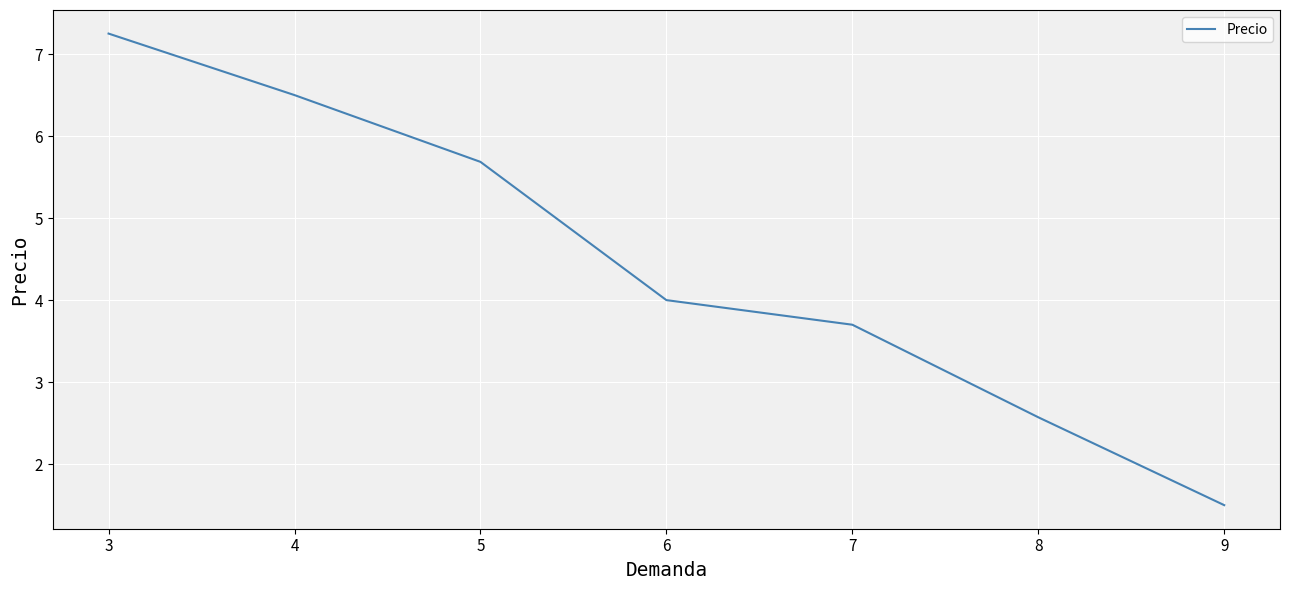

How many series are shown in this chart?

1